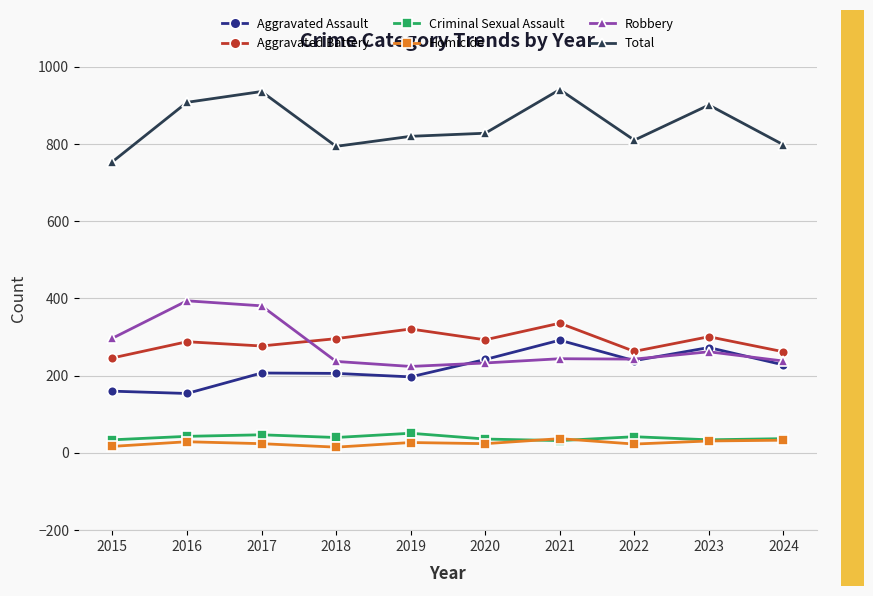

True or false: Aggravated Battery and Aggravated Assault cross at least once.

False